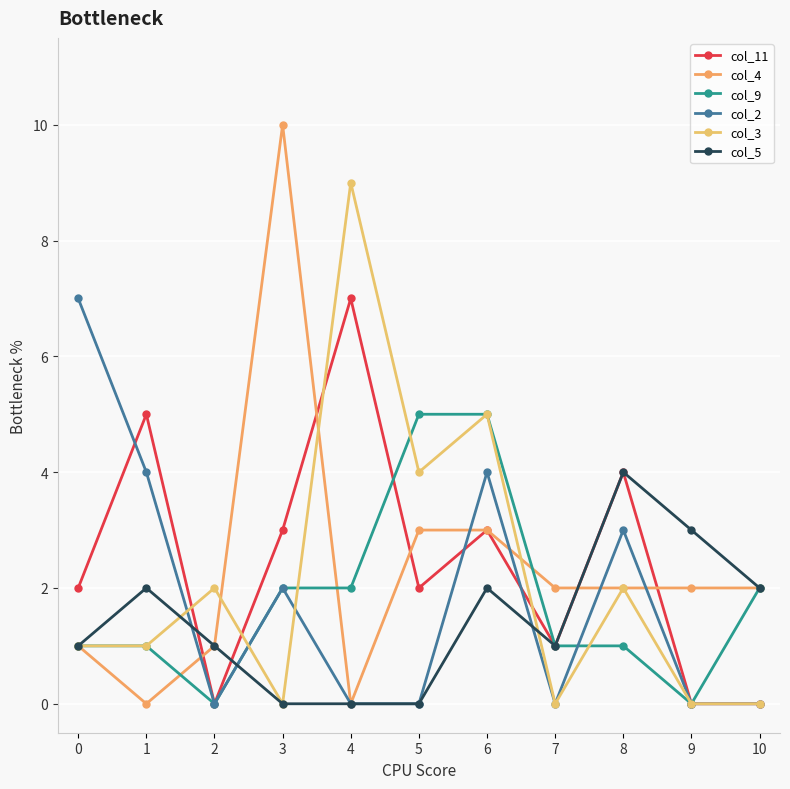

How many series are shown in this chart?

6